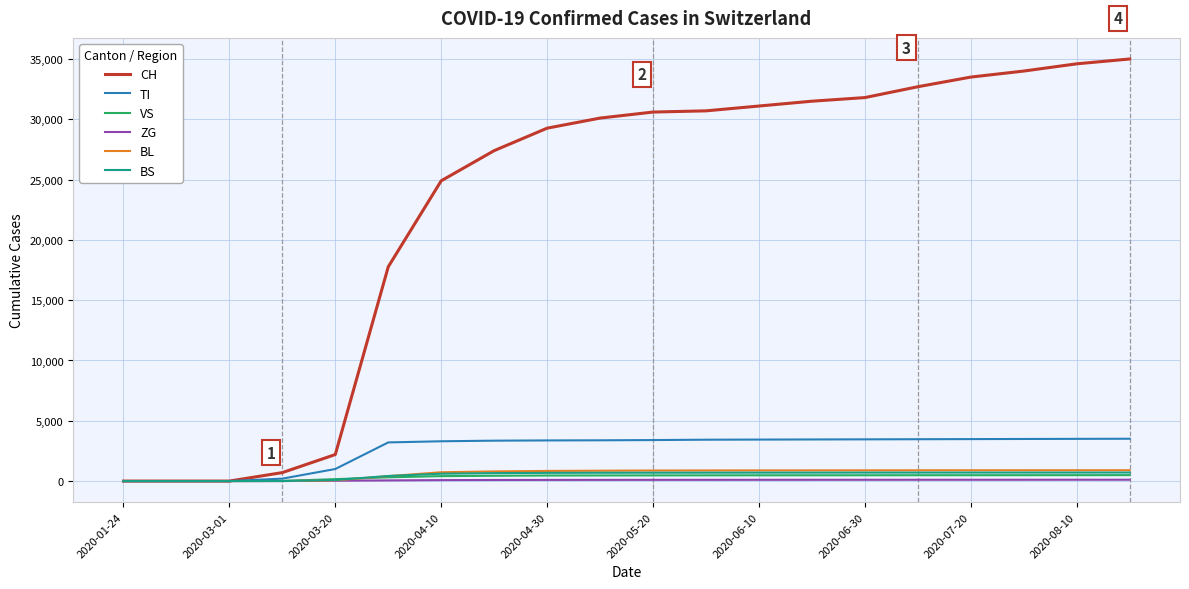

How many lines are shown in the chart?

6